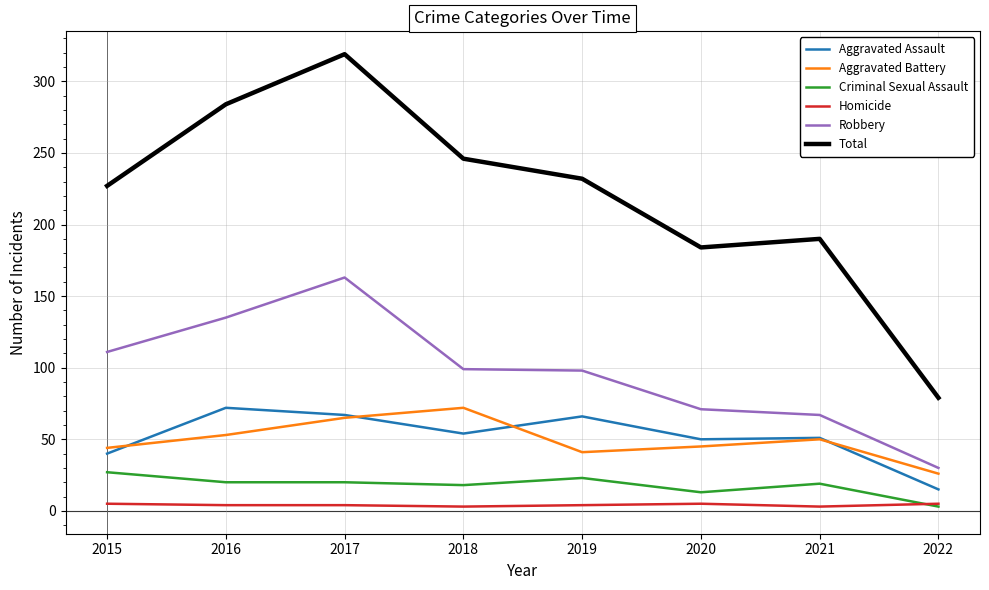

What value does the Aggravated Battery series have at 2016?

53